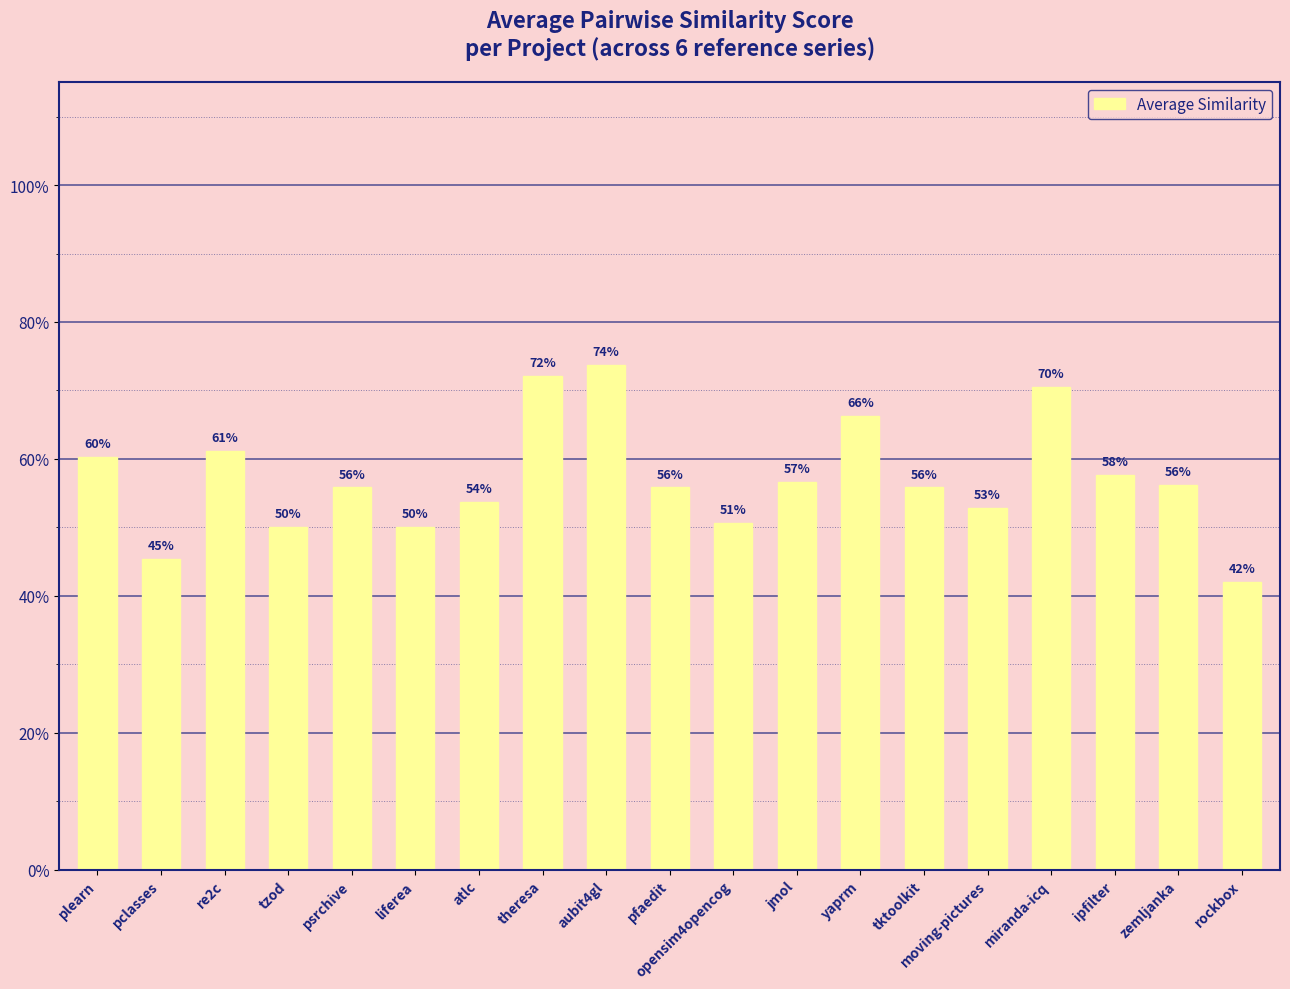

What is the maximum value shown in the chart?

0.7